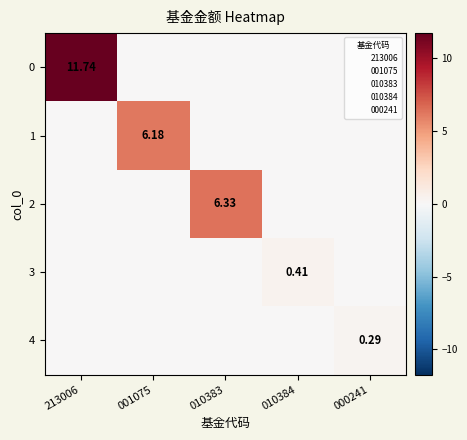

What is the average value of the 0 series?

2.3